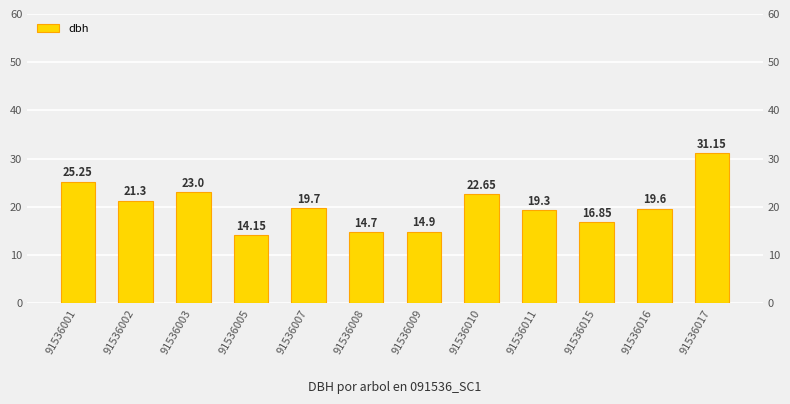

Count the number of values greater than 19.

8